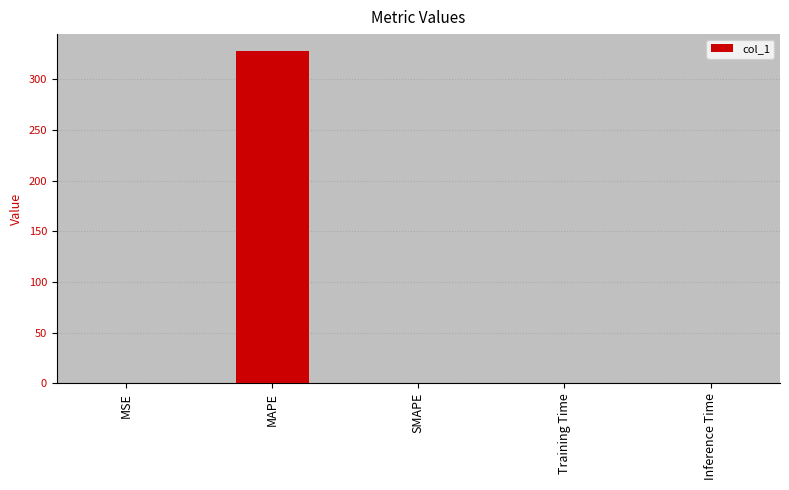

Which category has the highest value across all series?

MAPE